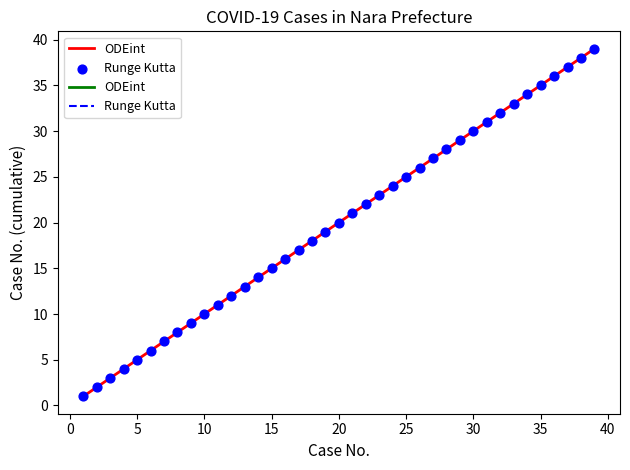

What is the maximum value shown in the chart?

39